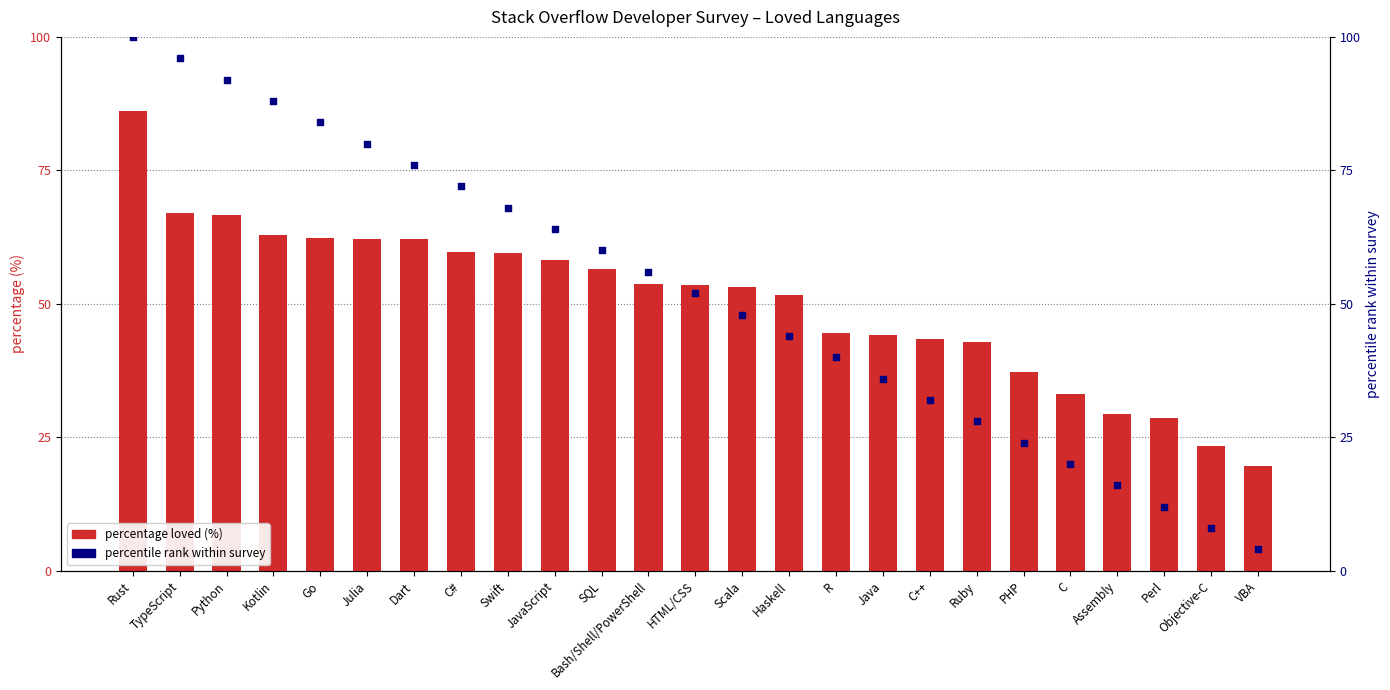

What are all the series names shown in the legend?

percentage loved (%), percentile rank within survey